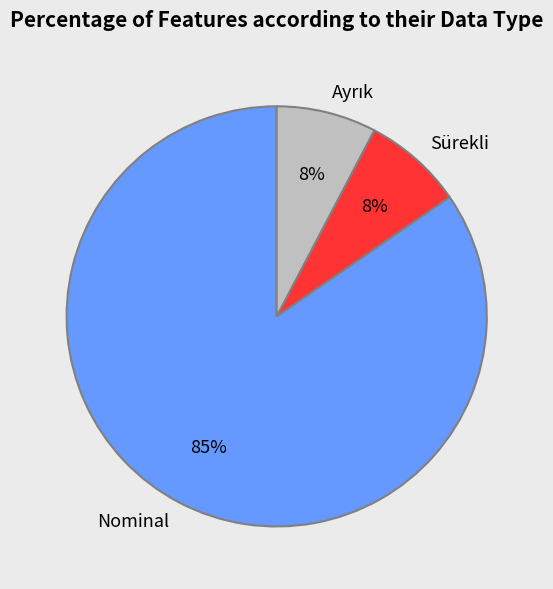

Is it true that Sürekli is 1% of the pie?

False